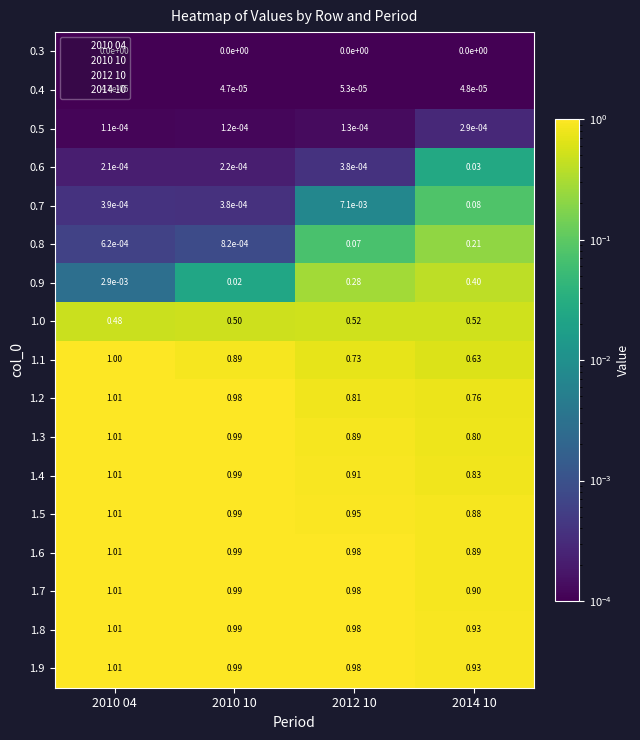

Is the value of 0.8 at 2010 10 greater than the value of 0.5 at 2014 10?

Yes